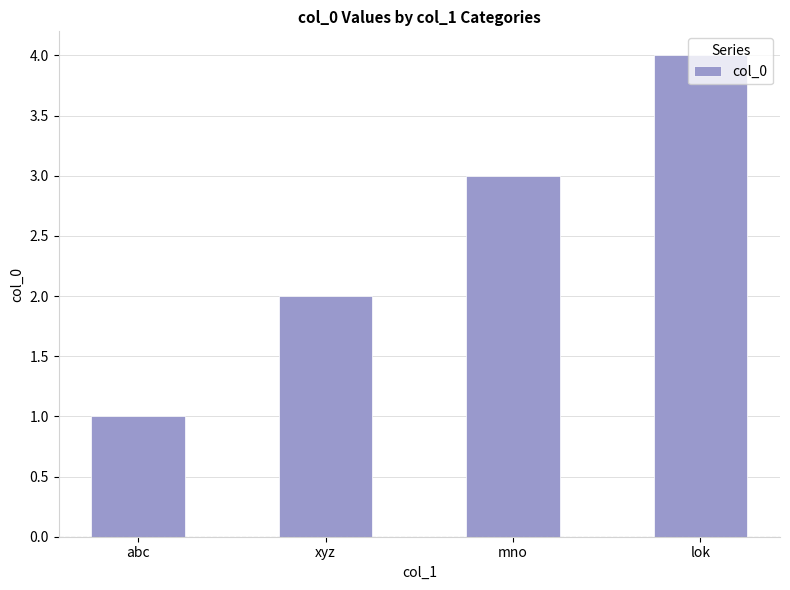

What is the sum of all values?

10